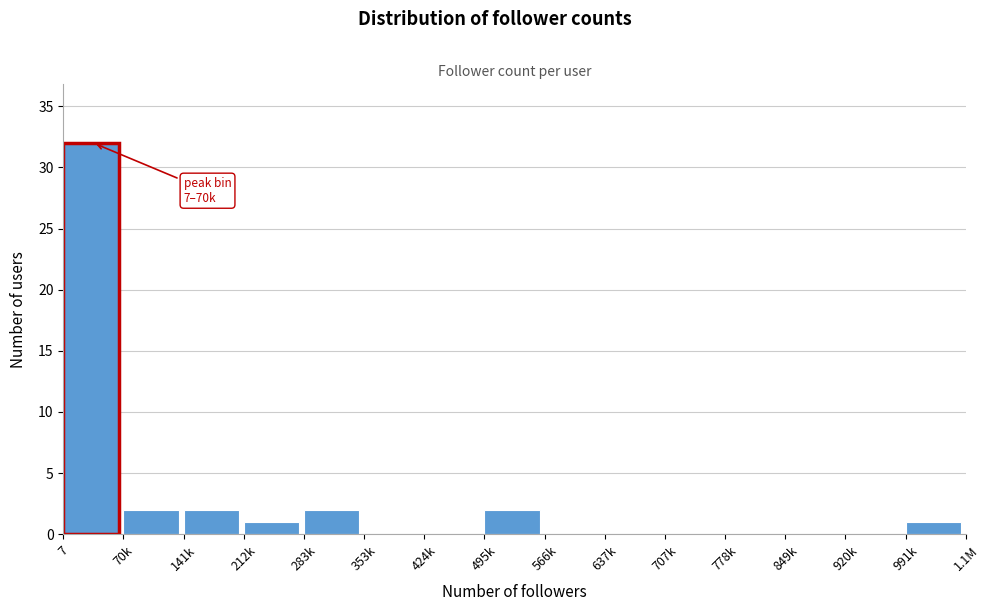

Reading left to right, list all the values displayed in this chart.

7=32	70k=2	141k=2	212k=1	283k=2	353k=0	424k=0	495k=2	566k=0	637k=0	707k=0	778k=0	849k=0	920k=0	991k=1